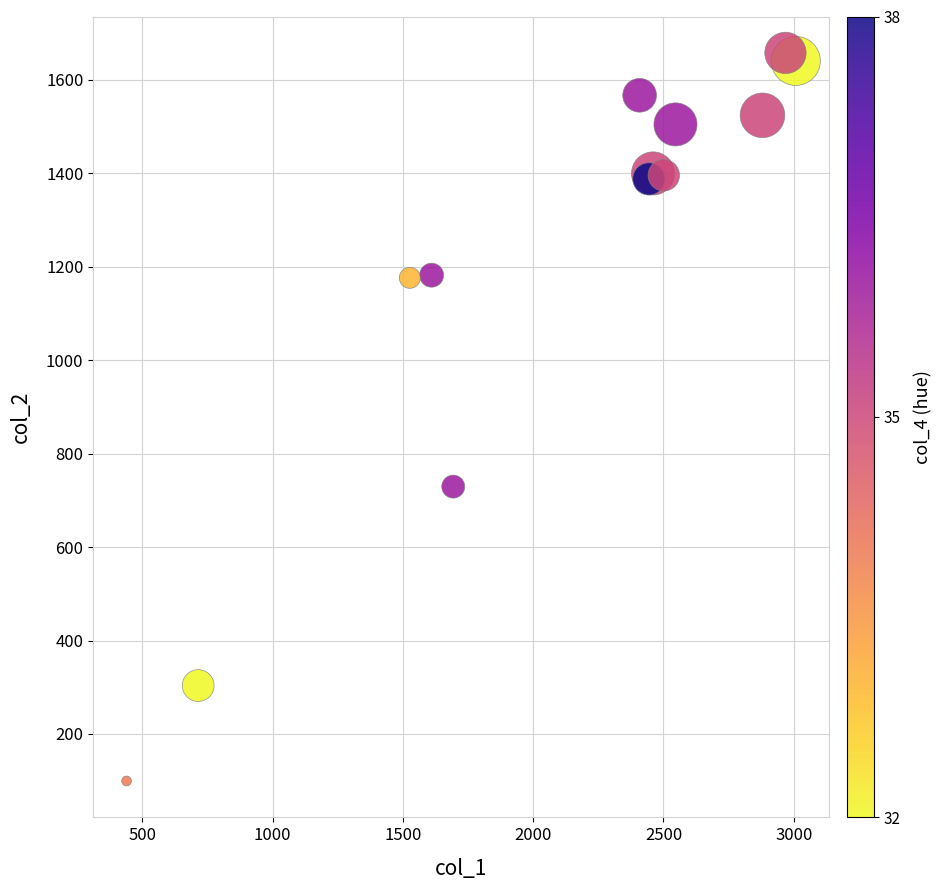

What Y value in the scatter plot is closest to 878?

729.5